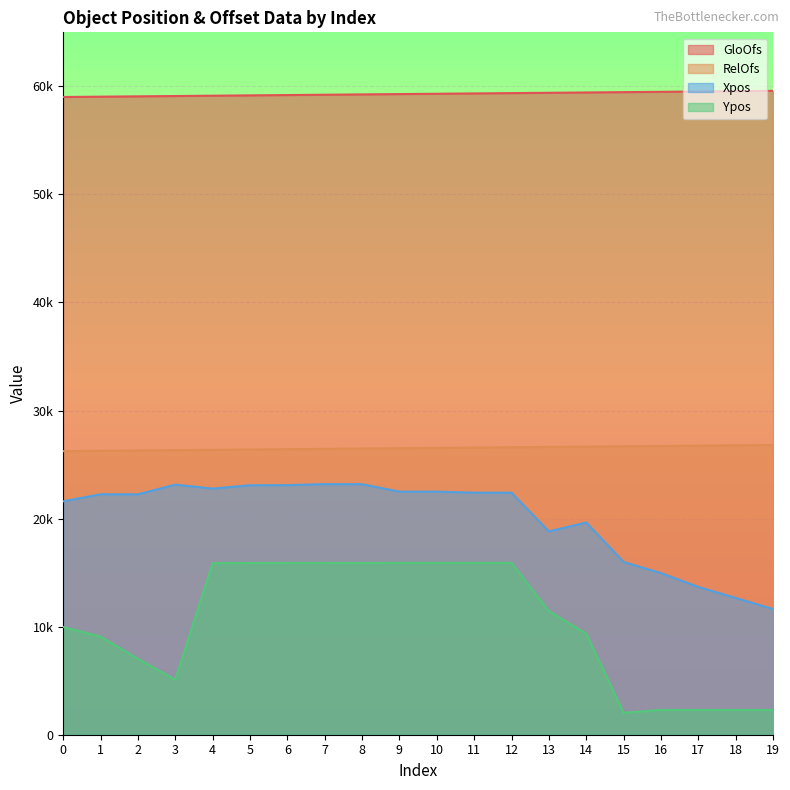

True or false: GloOfs and Xpos cross at least once.

False